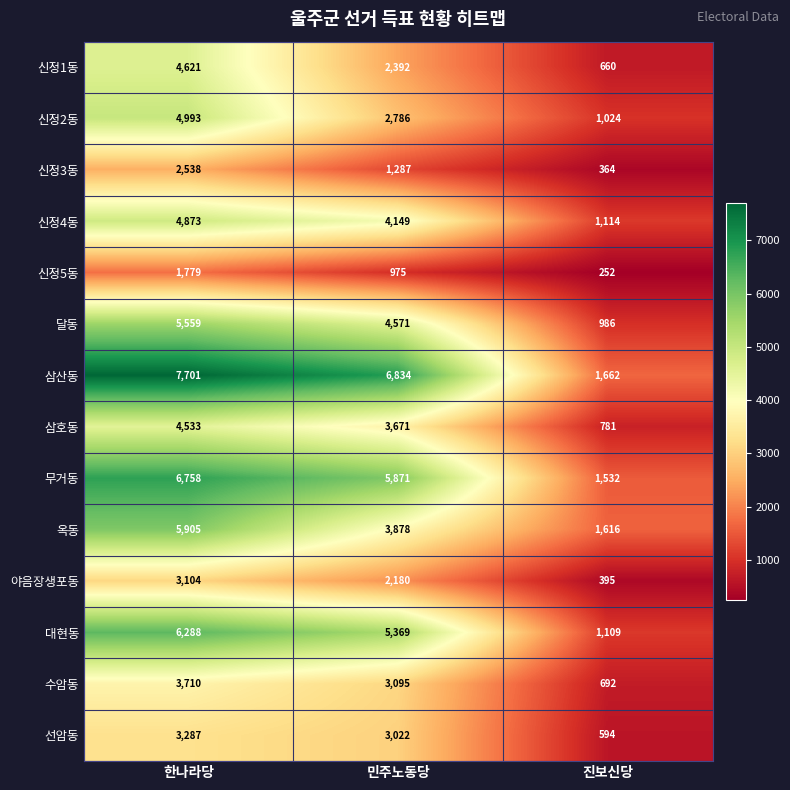

Where is 신정3동 nearest to the value 1451?

민주노동당